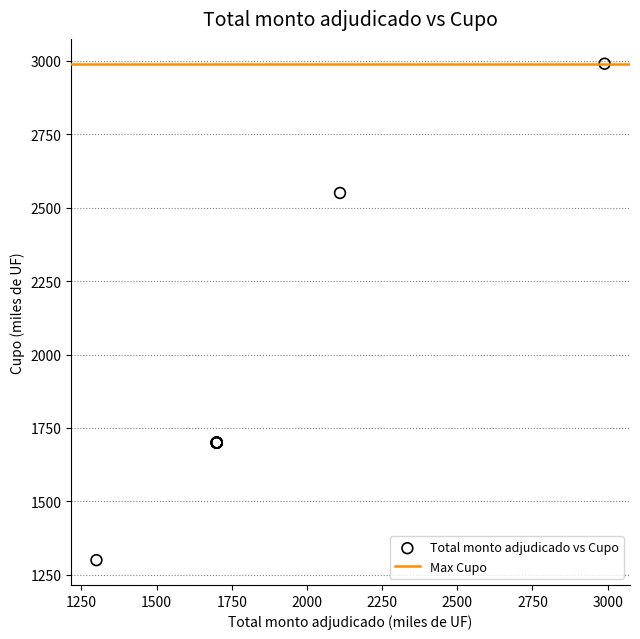

What Y value in the scatter plot is closest to 2145?

2550